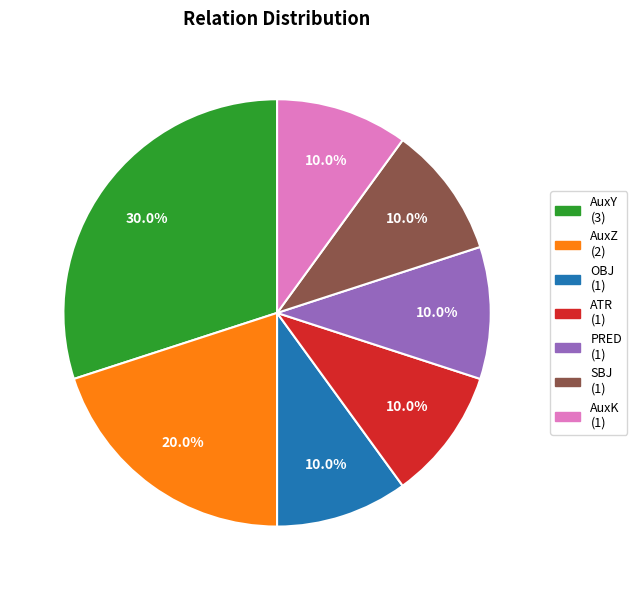

Is the sum of OBJ and SBJ greater than half?

No